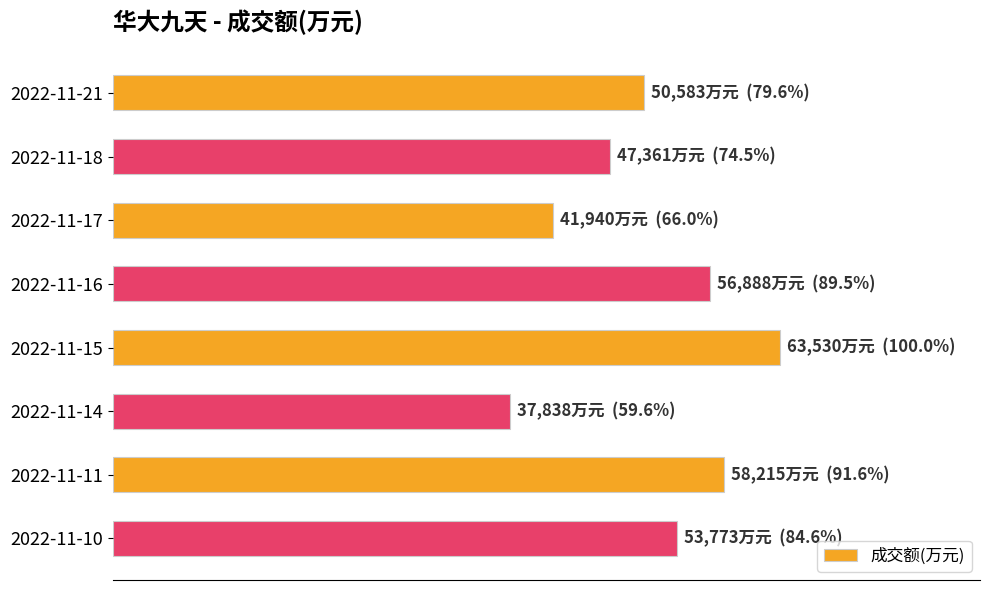

Does the chart contain any negative values?

No